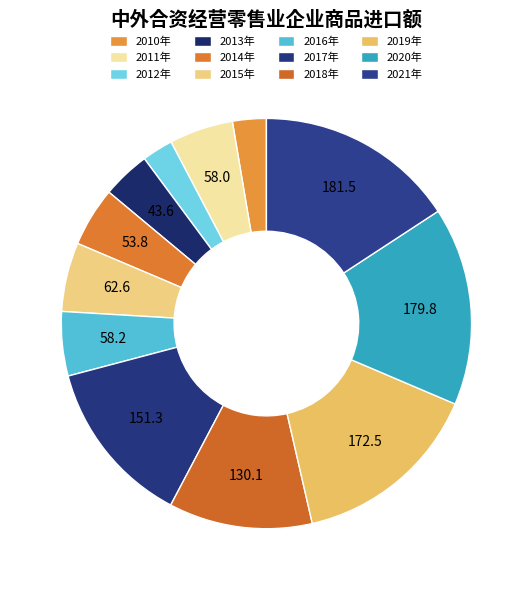

How many segments does this pie chart have?

12